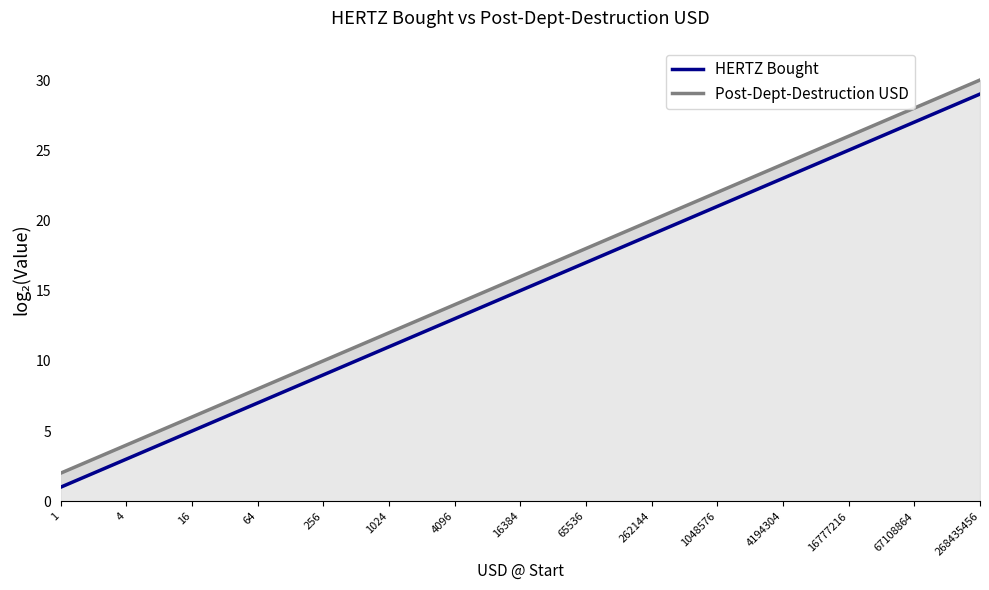

Between 16384 and 4194304, which is larger?

4194304